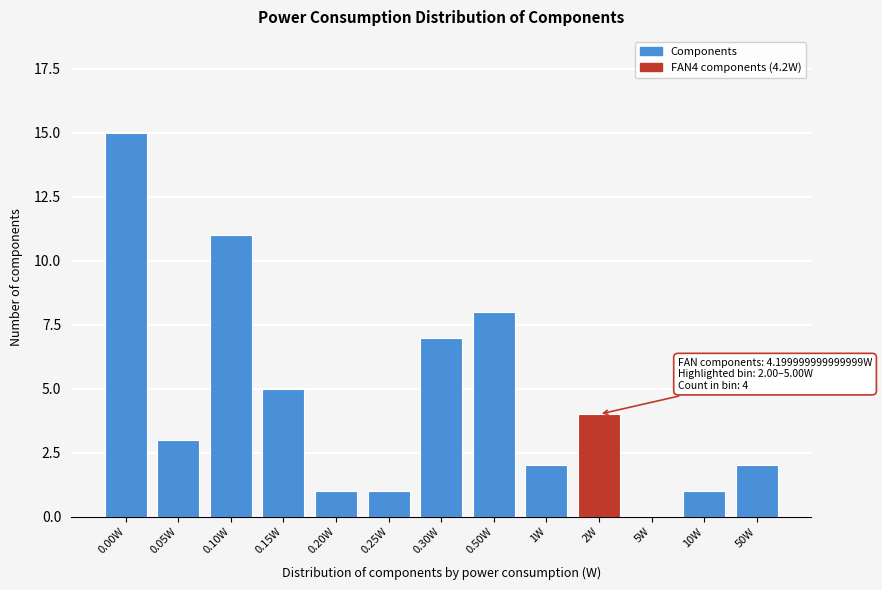

Reading left to right, transcribe all the data shown in this chart.

0.00W=15	0.05W=3	0.10W=11	0.15W=5	0.20W=1	0.25W=1	0.30W=7	0.50W=8	1W=2	2W=4	5W=0	10W=1	50W=2